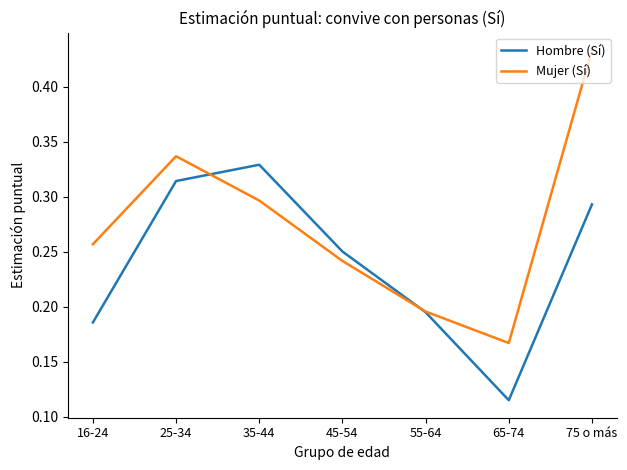

How many times do Hombre (Sí) and Mujer (Sí) cross each other?

2